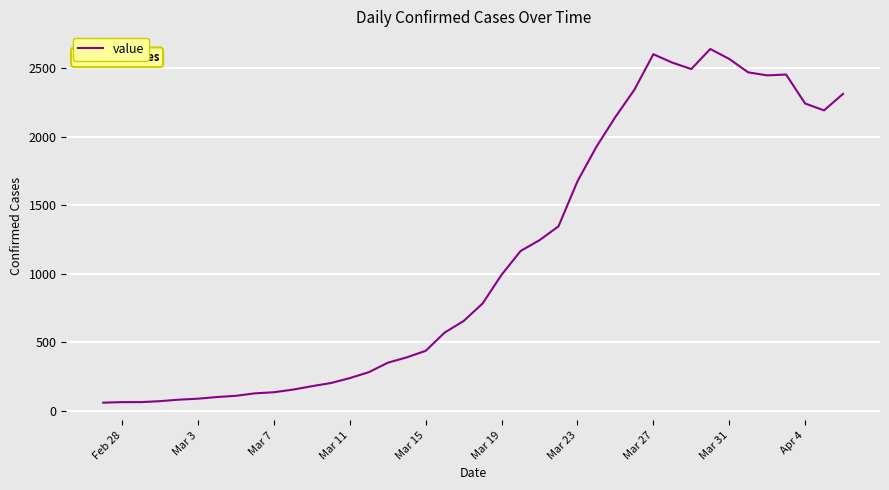

What is the minimum value shown in the chart?

61